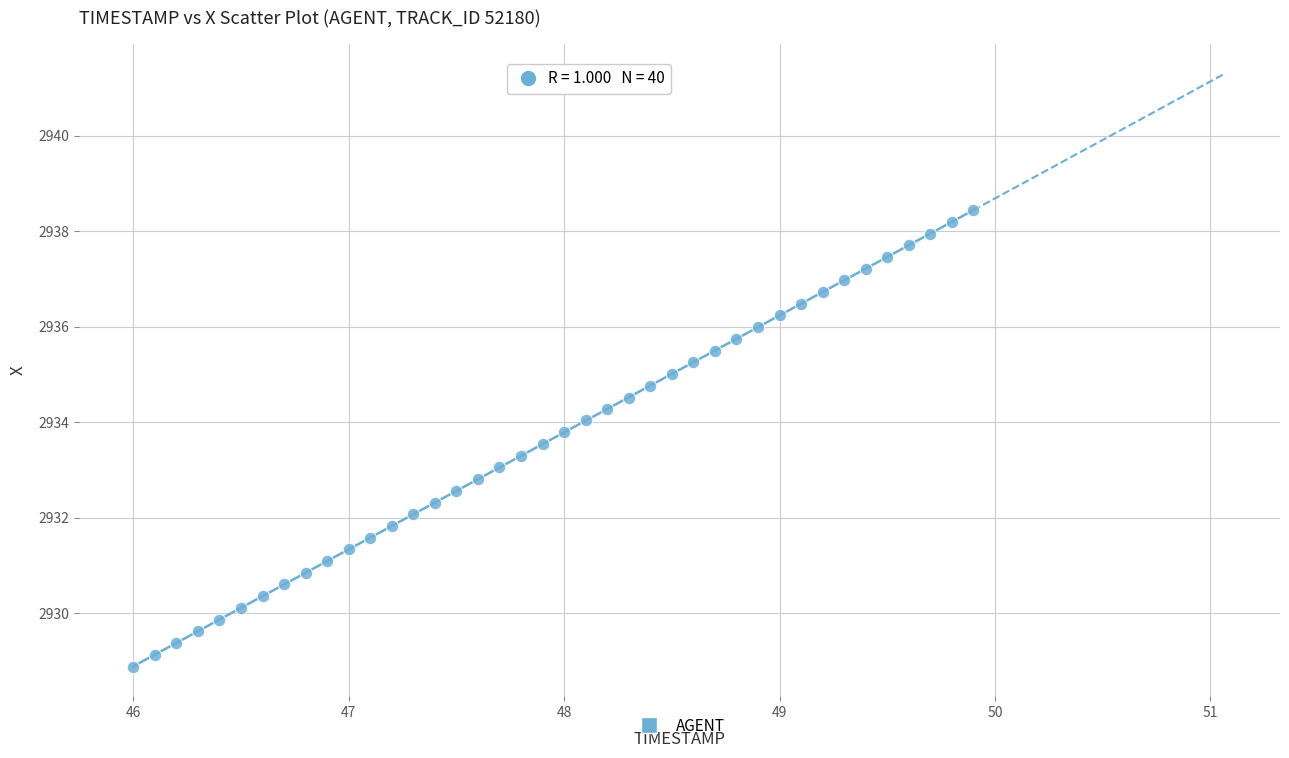

What is the range of X values (max minus min)?

3.9